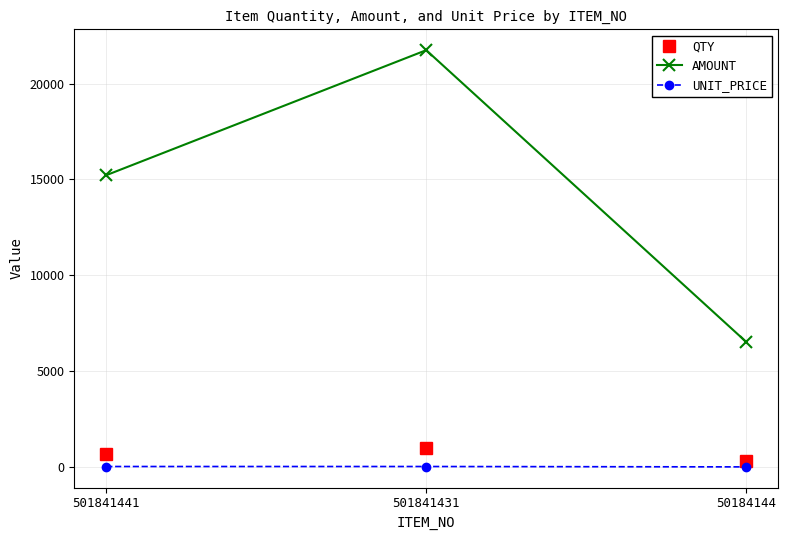

What is the value of the QTY point at the 2nd from the left?

1000.0